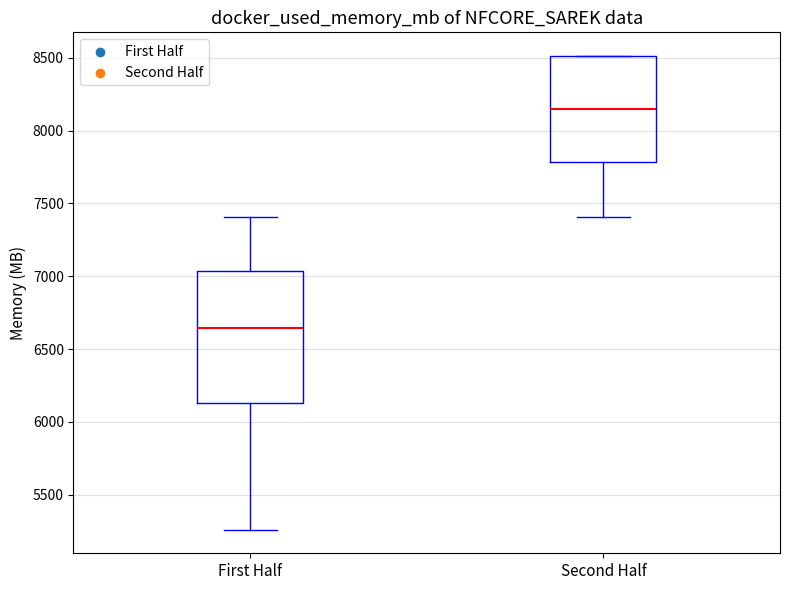

Which box is the tallest, from its lower edge to its upper edge?

First Half